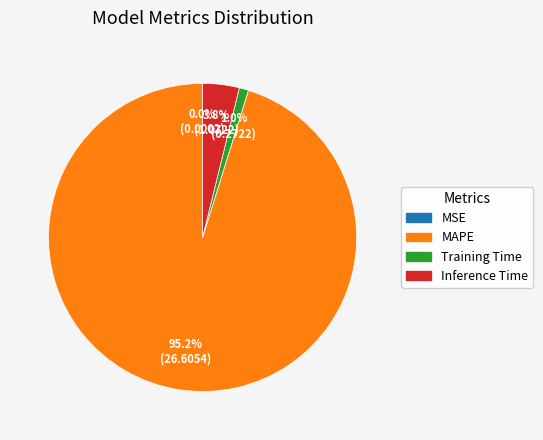

Does MAPE represent more than half of the total?

Yes